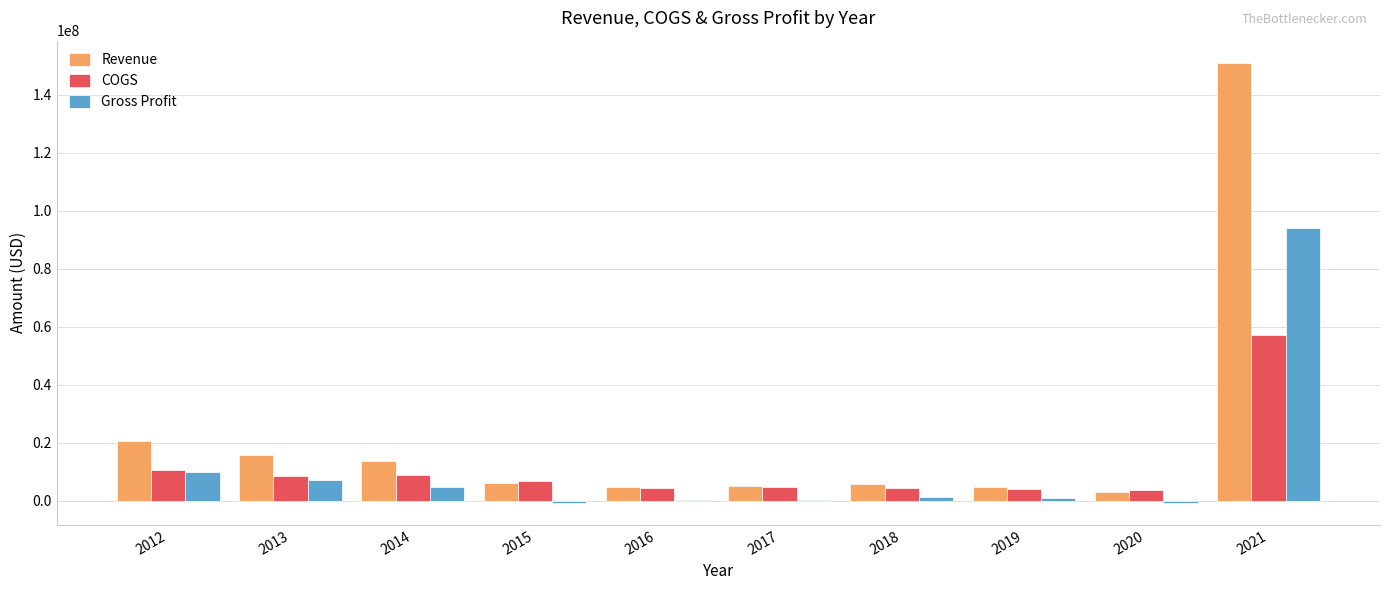

The value of COGS at 2013 is 3097229. True or false?

False